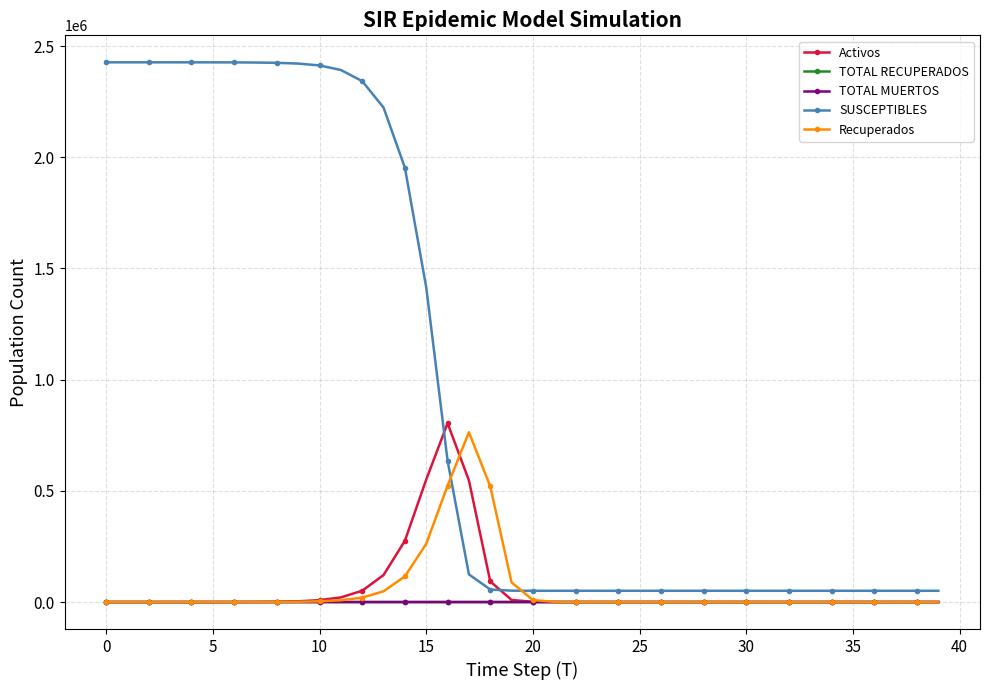

Which series has the largest range (max minus min)?

SUSCEPTIBLES